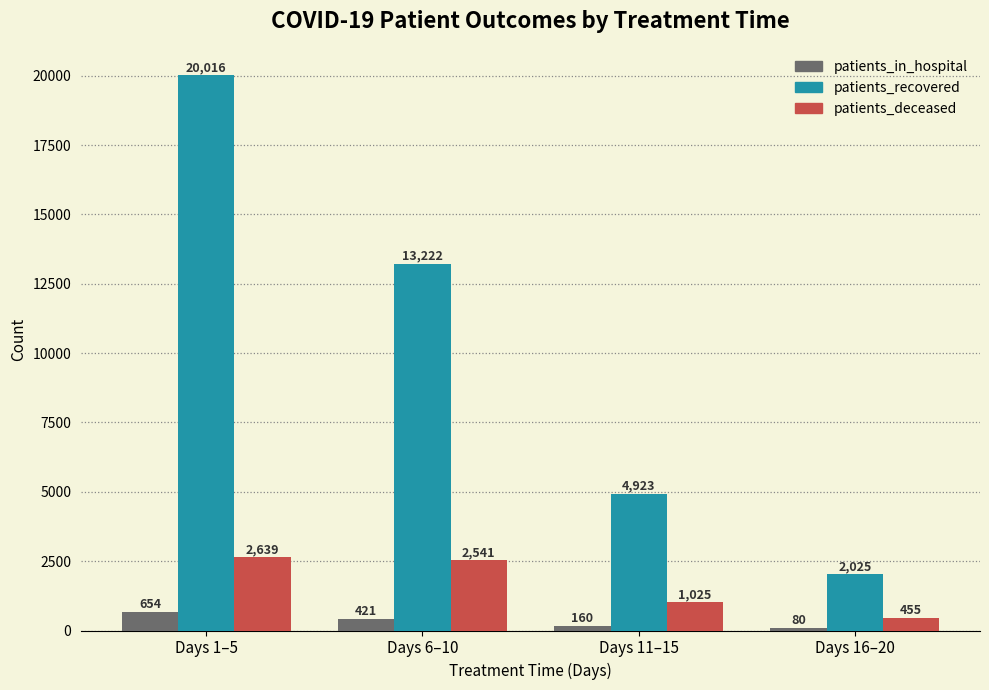

What is the label of the 1st bar from the right?

Days 16–20